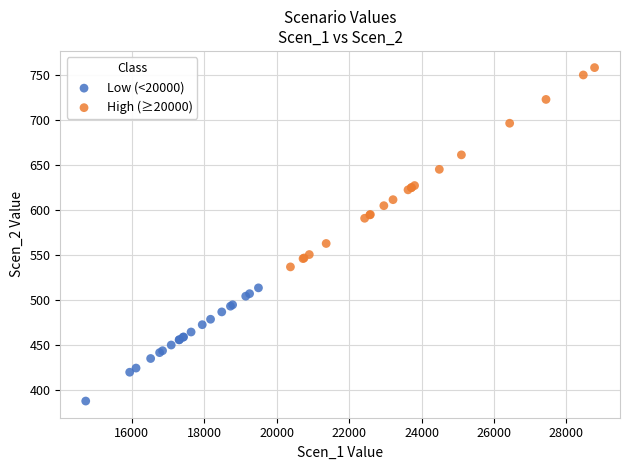

Which series contains the highest Y value?

High (≥20000)